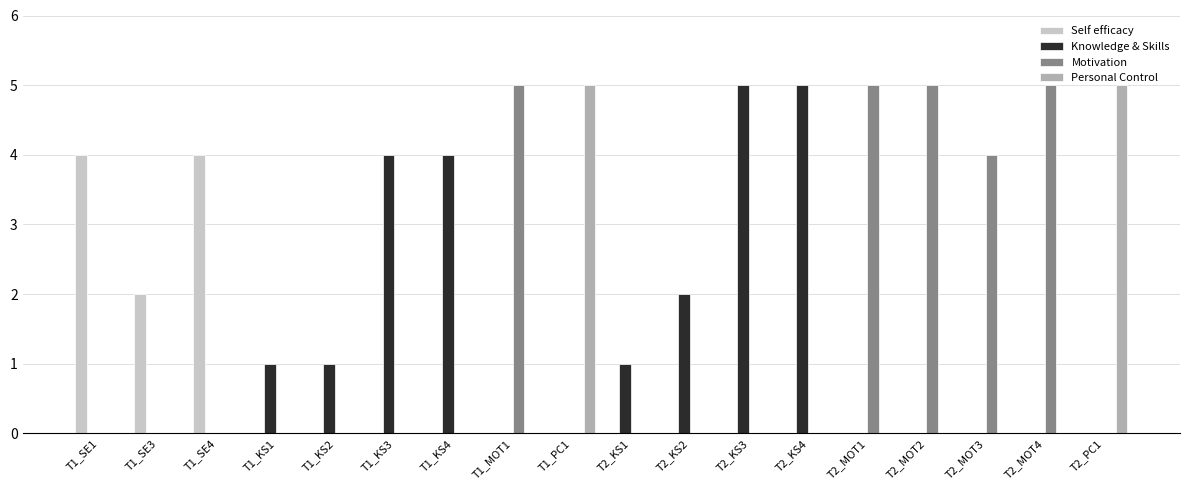

Reading left to right, extract all data points from this chart.

Self efficacy: T1_SE1=4	T1_SE3=2	T1_SE4=4	T1_KS1=0	T1_KS2=0	T1_KS3=0	T1_KS4=0	T1_MOT1=0	T1_PC1=0	T2_KS1=0	T2_KS2=0	T2_KS3=0	T2_KS4=0	T2_MOT1=0	T2_MOT2=0	T2_MOT3=0	T2_MOT4=0	T2_PC1=0
Knowledge & Skills: T1_SE1=0	T1_SE3=0	T1_SE4=0	T1_KS1=1	T1_KS2=1	T1_KS3=4	T1_KS4=4	T1_MOT1=0	T1_PC1=0	T2_KS1=1	T2_KS2=2	T2_KS3=5	T2_KS4=5	T2_MOT1=0	T2_MOT2=0	T2_MOT3=0	T2_MOT4=0	T2_PC1=0
Motivation: T1_SE1=0	T1_SE3=0	T1_SE4=0	T1_KS1=0	T1_KS2=0	T1_KS3=0	T1_KS4=0	T1_MOT1=5	T1_PC1=0	T2_KS1=0	T2_KS2=0	T2_KS3=0	T2_KS4=0	T2_MOT1=5	T2_MOT2=5	T2_MOT3=4	T2_MOT4=5	T2_PC1=0
Personal Control: T1_SE1=0	T1_SE3=0	T1_SE4=0	T1_KS1=0	T1_KS2=0	T1_KS3=0	T1_KS4=0	T1_MOT1=0	T1_PC1=5	T2_KS1=0	T2_KS2=0	T2_KS3=0	T2_KS4=0	T2_MOT1=0	T2_MOT2=0	T2_MOT3=0	T2_MOT4=0	T2_PC1=5